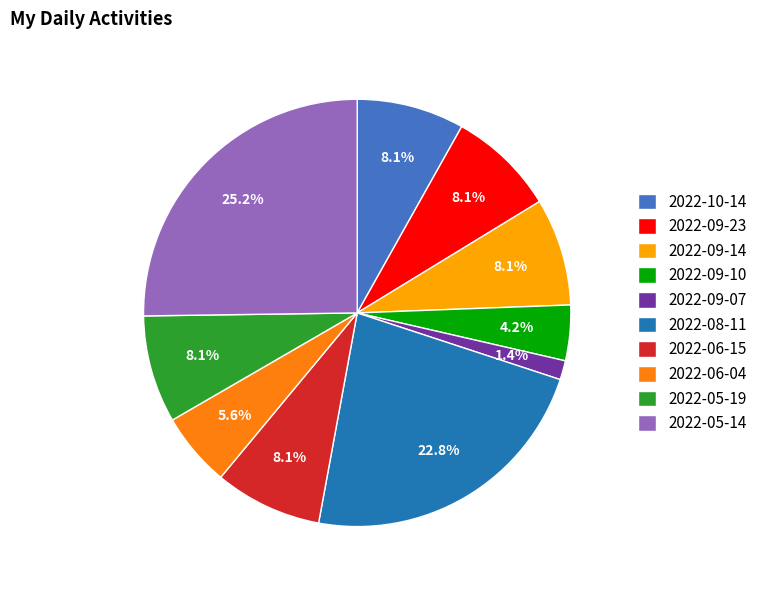

To the nearest percent, what portion does 2022-09-07 represent?

1%